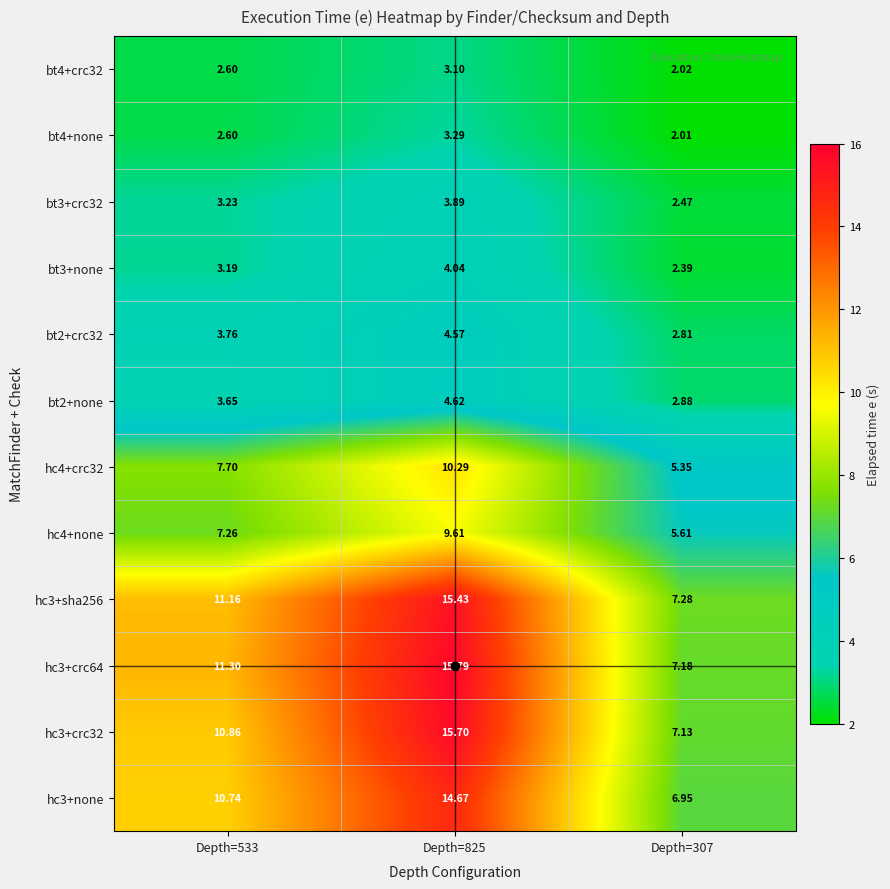

List the series in order of their peak value, highest first.

hc3+crc64, hc3+crc32, hc3+sha256, hc3+none, hc4+crc32, hc4+none, bt2+none, bt2+crc32, bt3+none, bt3+crc32, bt4+none, bt4+crc32